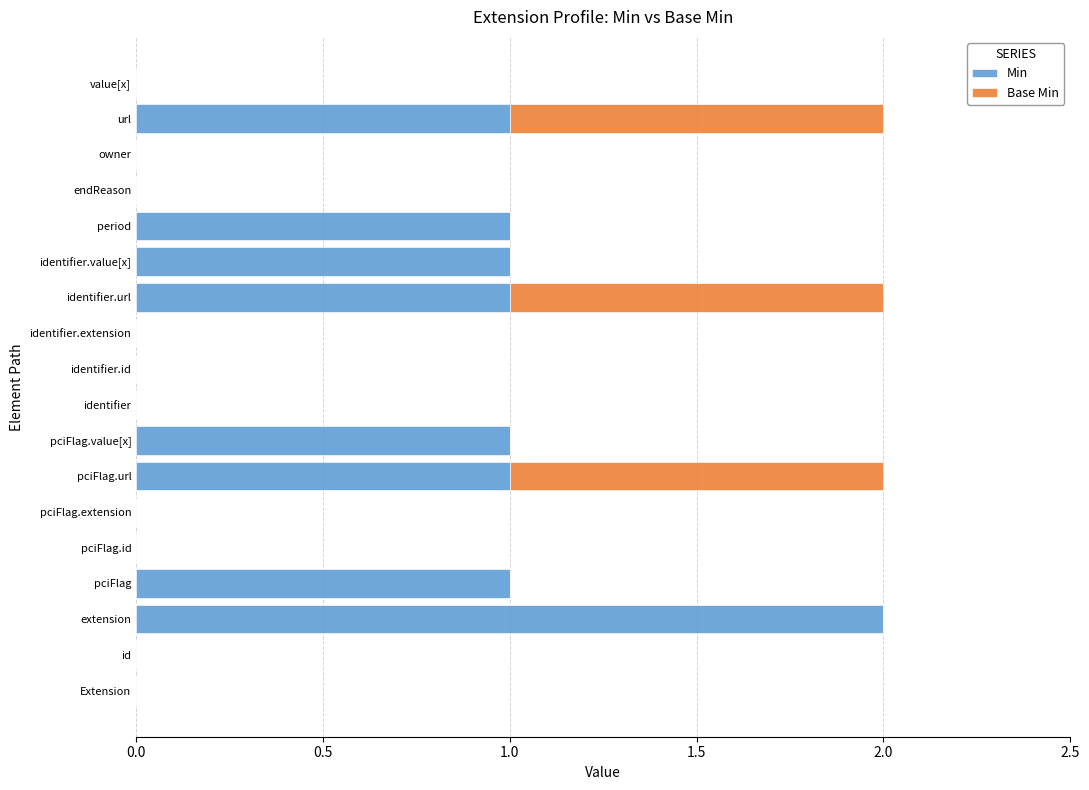

What is the sum of all Min values?

9